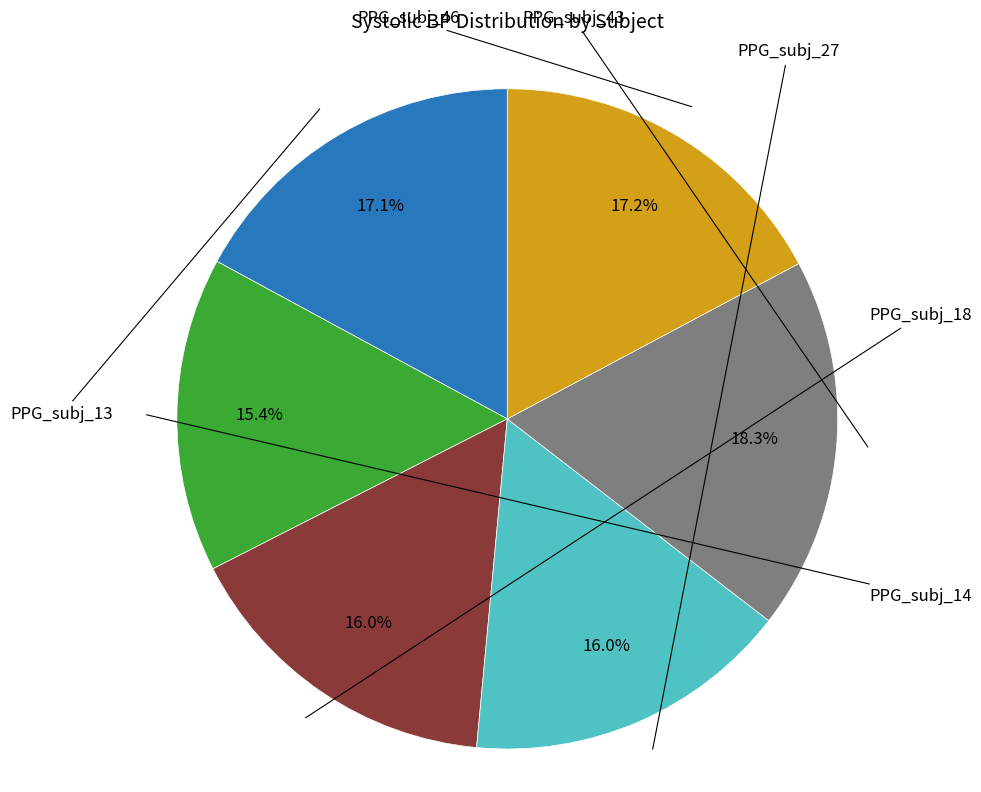

Is there a majority slice in this chart?

No